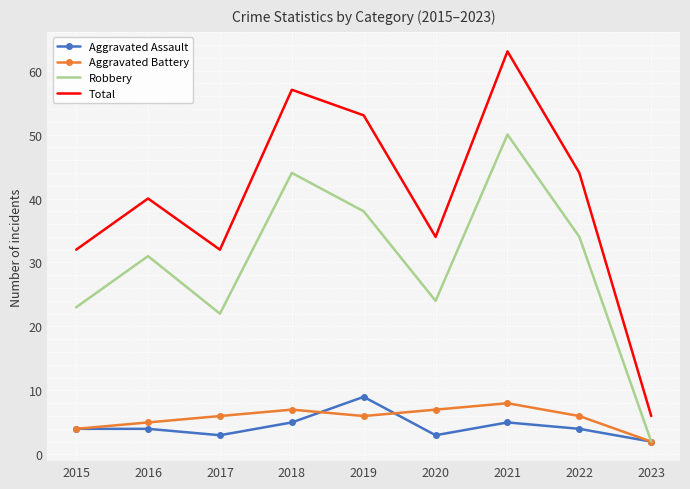

What is the highest value of the Total series?

63